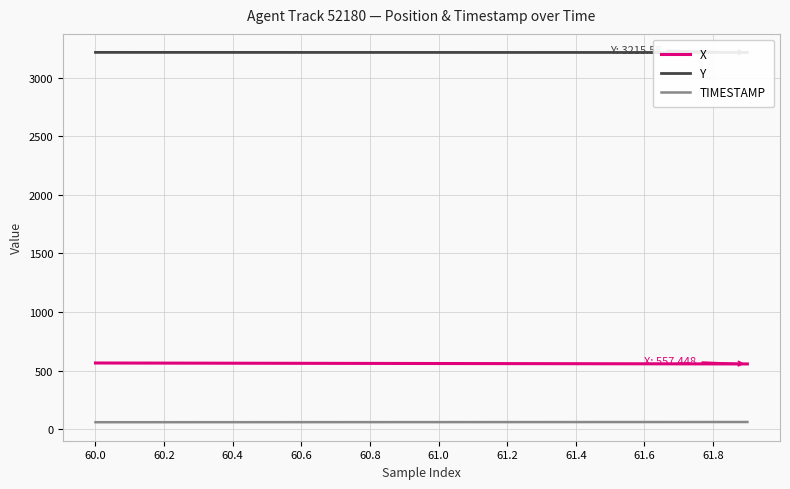

True or false: TIMESTAMP and X intersect in this chart.

False